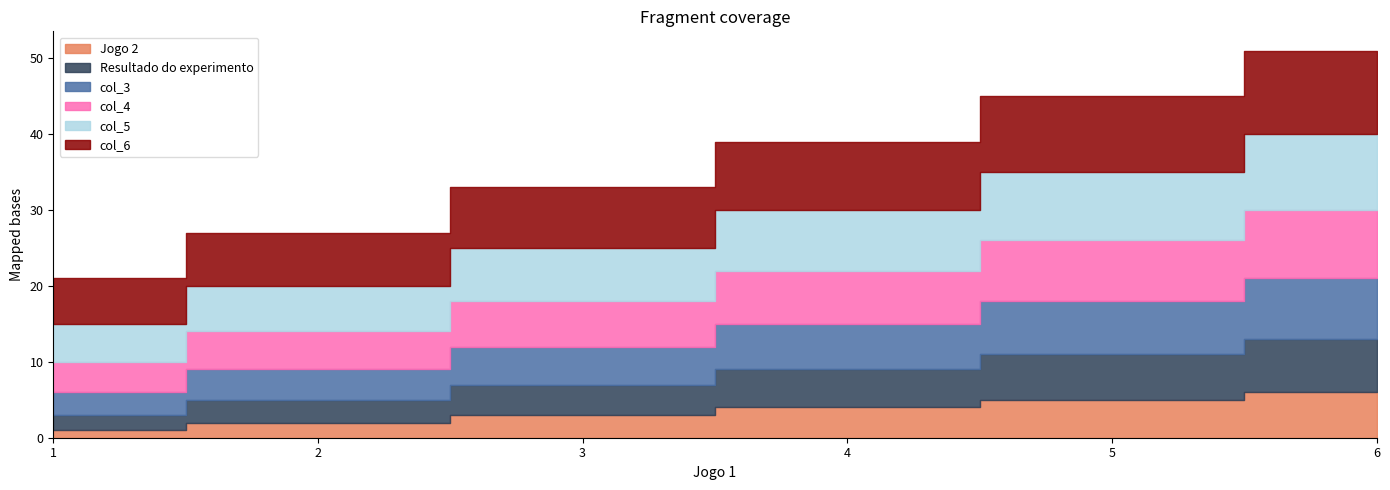

Rank the series at 4 from lowest to highest value.

Jogo 2, Resultado do experimento, col_3, col_4, col_5, col_6